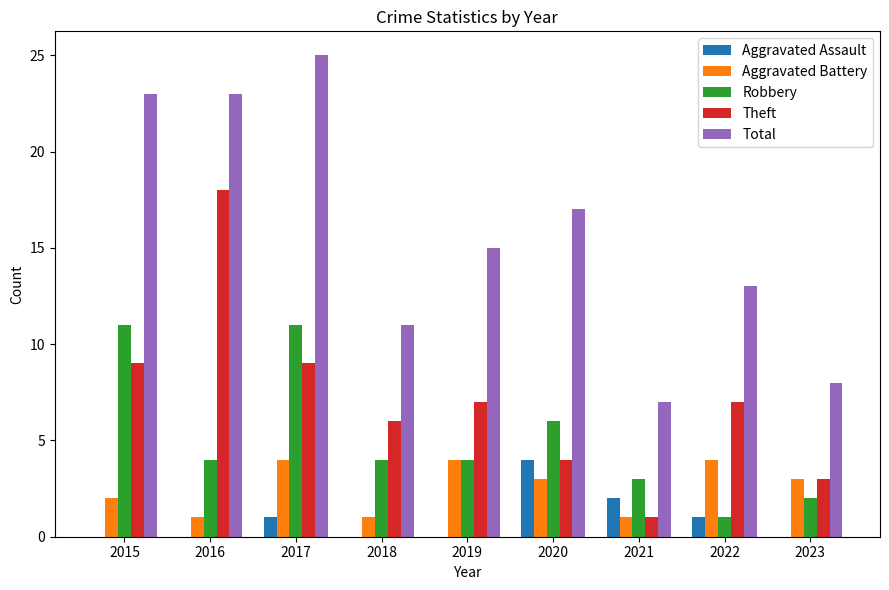

What is the greatest value displayed?

25